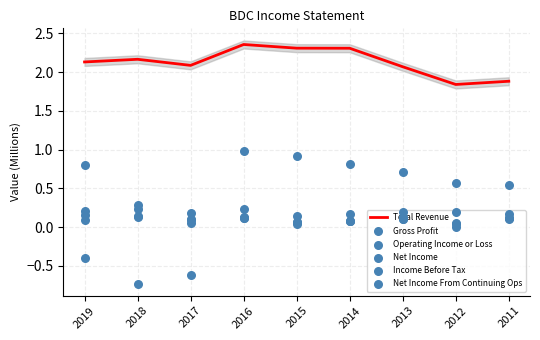

Is the value of Net Income at 2014 greater than the value of Net Income From Continuing Ops at 2015?

Yes